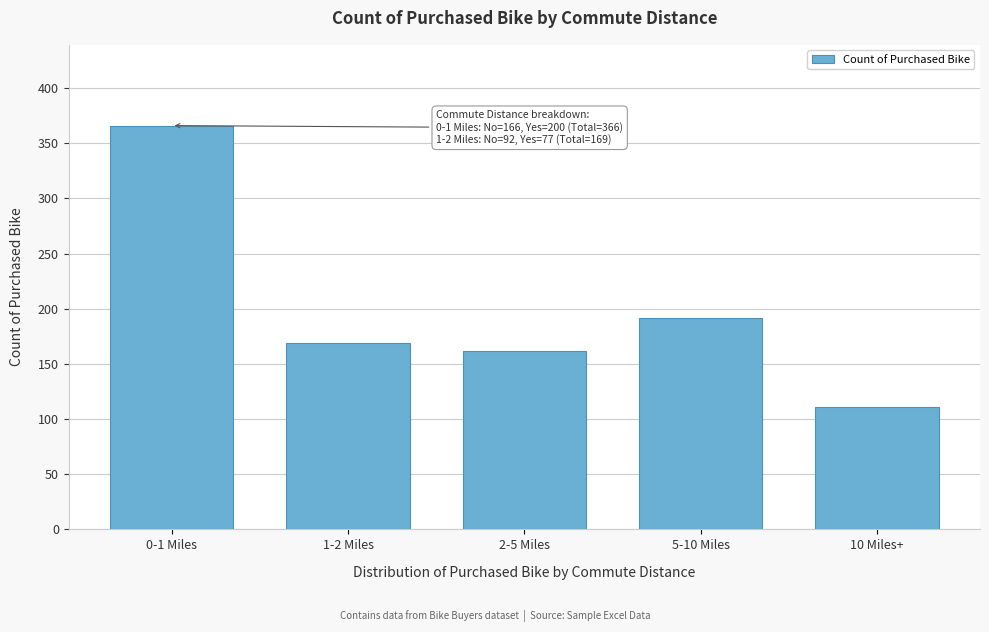

Reading right to left, extract all data points from this chart.

10 Miles+=111	5-10 Miles=192	2-5 Miles=162	1-2 Miles=169	0-1 Miles=366